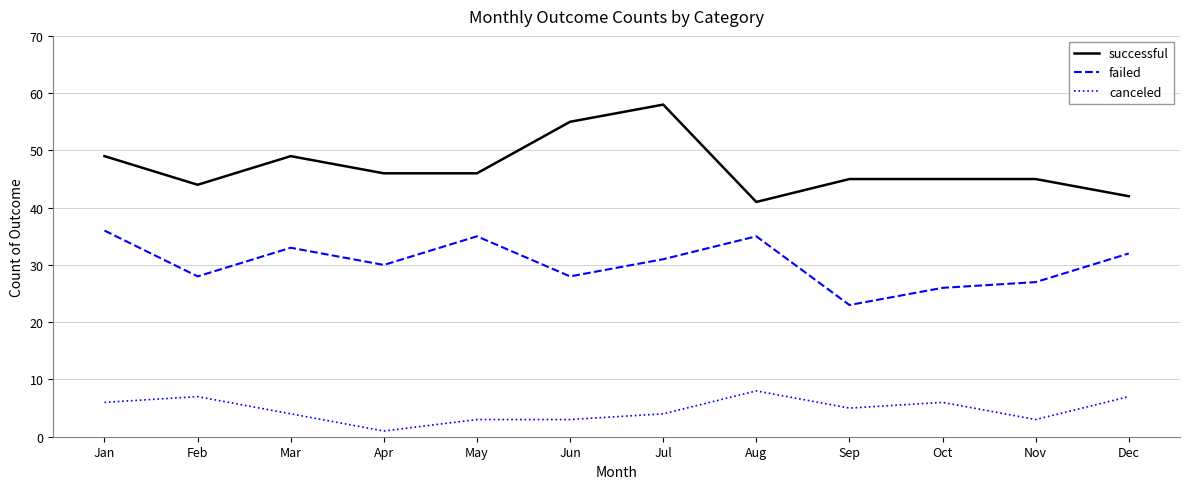

At which category does successful reach its first local peak?

Mar